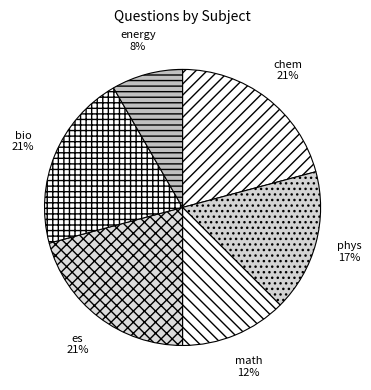

Which category has the smallest portion of the pie?

energy